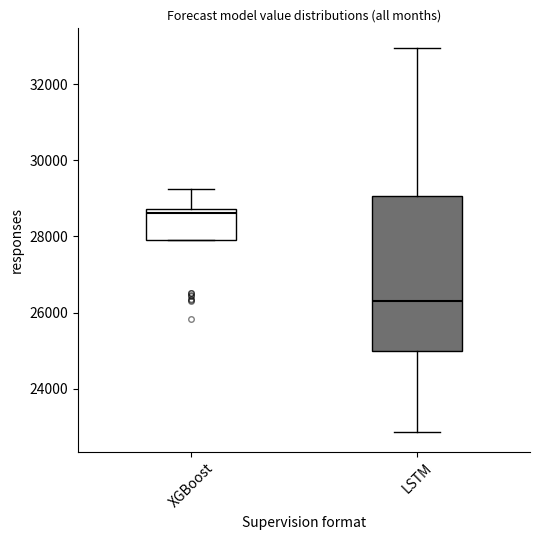

Where does the lower whisker of the box for LSTM end on the y-axis? The values are not printed on the chart, so give them approximately, as read against the axis.

22800